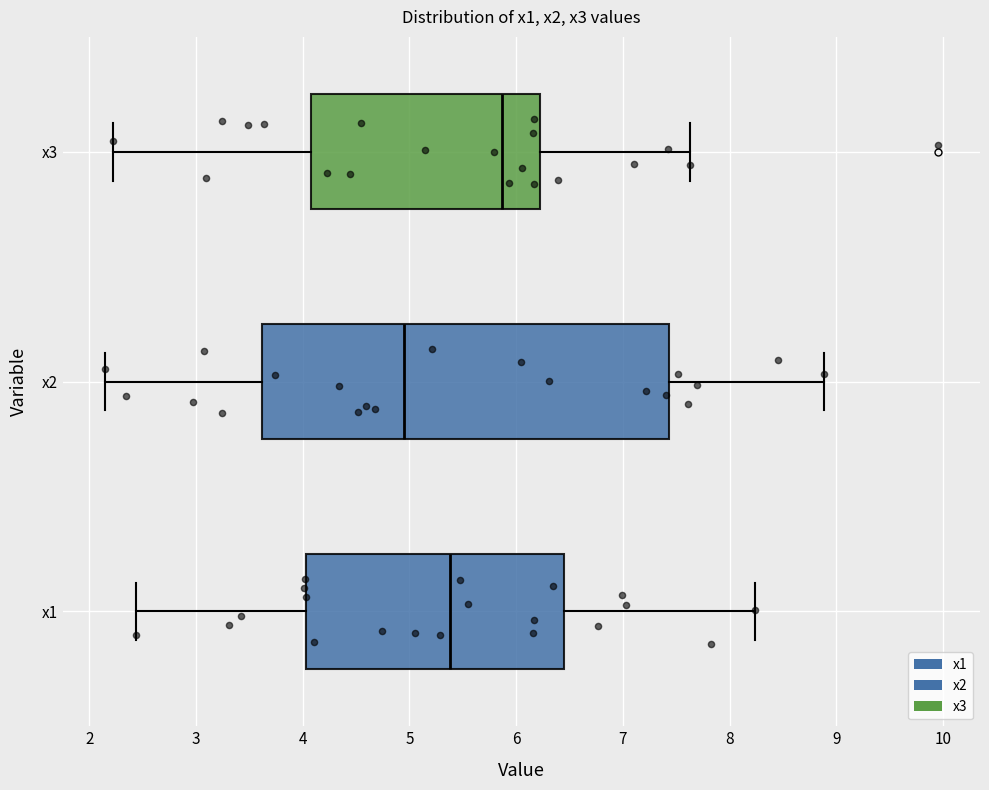

Reading bottom to top, transcribe this box plot: for each box, give where its median line is, the range the box spans, and where its two whiskers end, as read against the x-axis. The values are not printed on the chart, so give them approximately, as read against the axis.

x1: median 5.4, box 4.0 to 6.5, whiskers 2.4 to 8.2
x2: median 4.9, box 3.6 to 7.4, whiskers 2.1 to 8.9
x3: median 5.9, box 4.1 to 6.2, whiskers 2.2 to 7.6